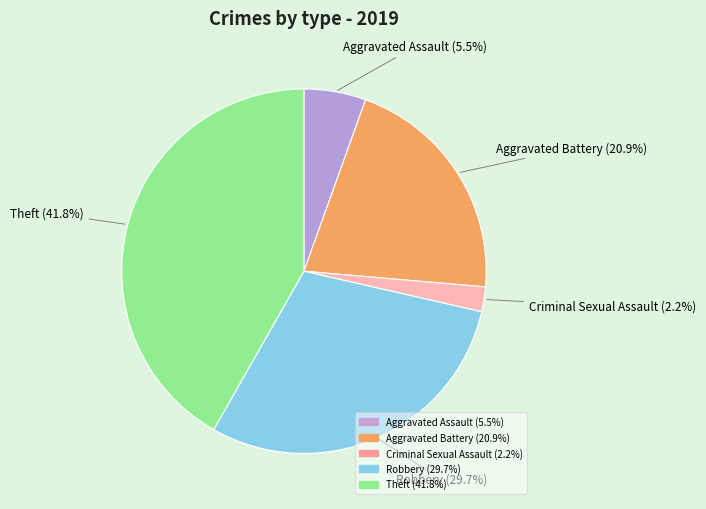

Does any single category account for the majority?

No